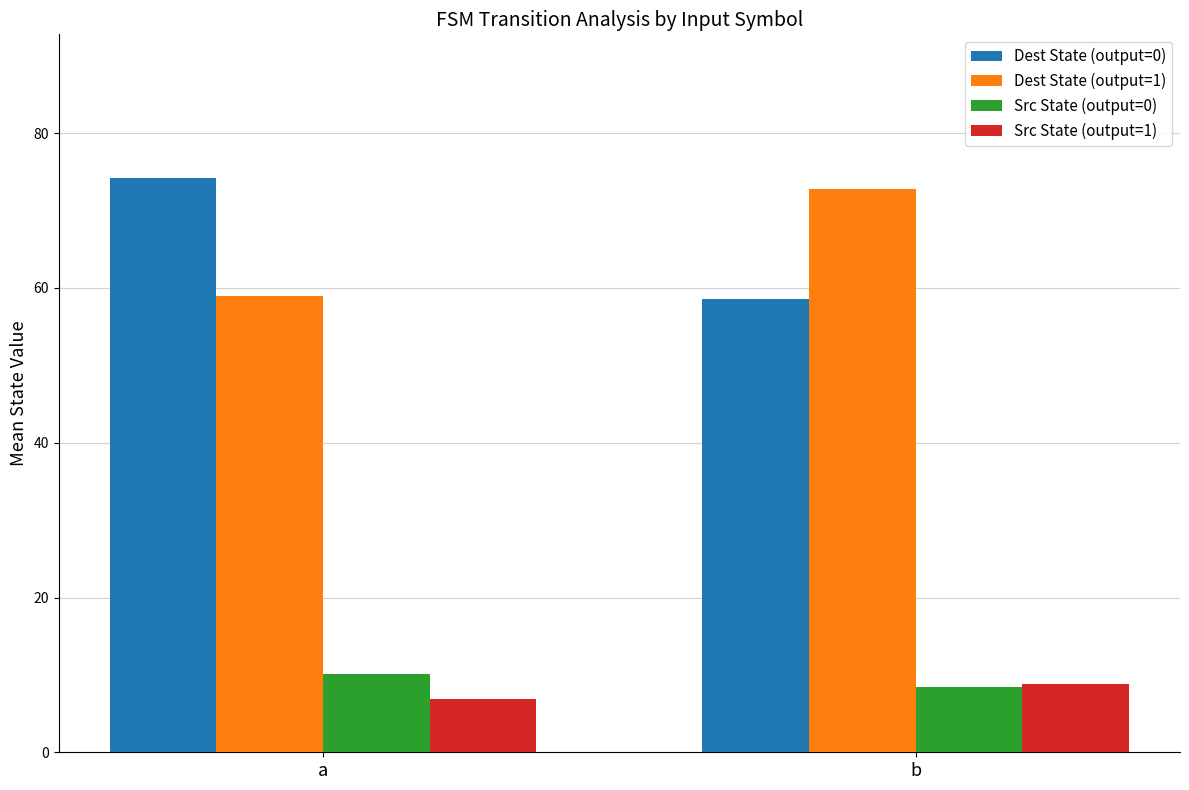

What are all the series names shown in the legend?

Dest State (output=0), Dest State (output=1), Src State (output=0), Src State (output=1)